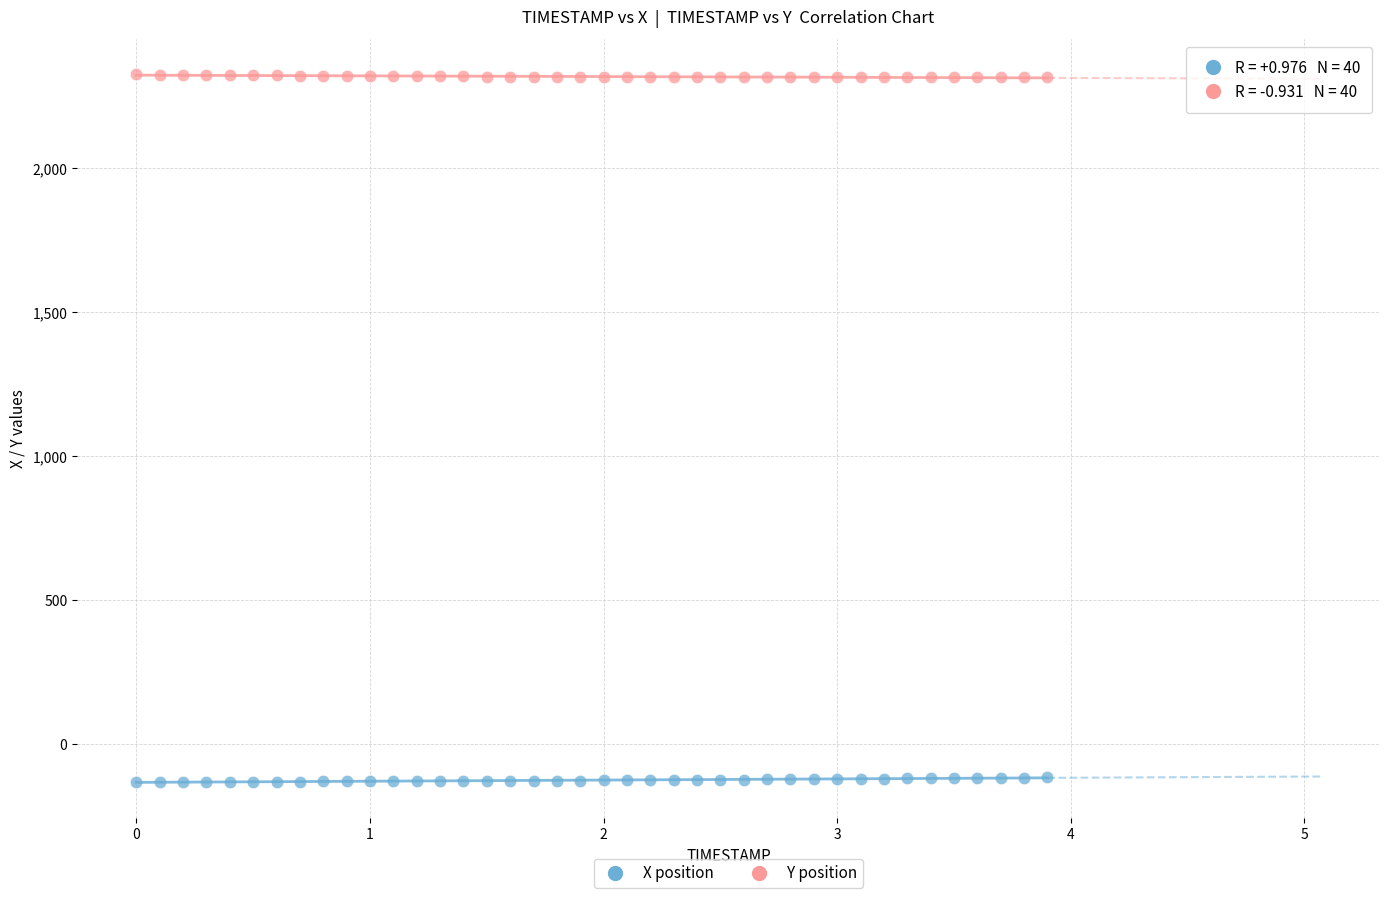

Which series reaches the maximum Y coordinate?

Y position